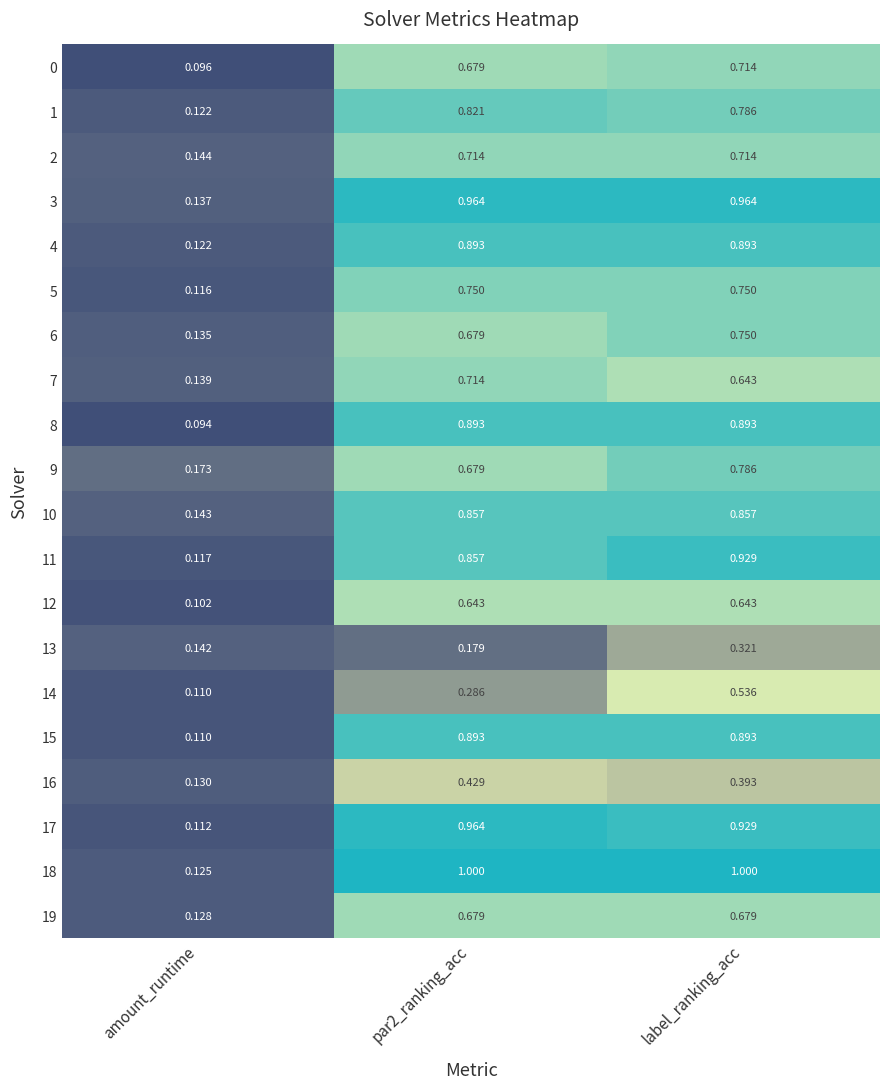

Which category has the lowest value in the 3 series?

amount_runtime